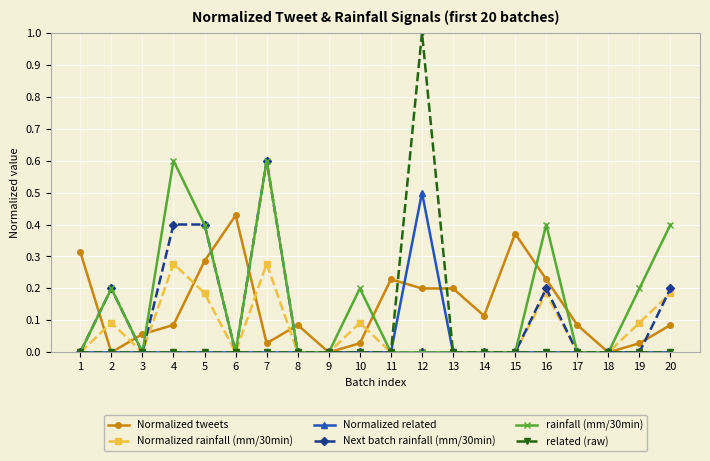

How many Next batch rainfall (mm/30min) values are between 0 and 1?

20